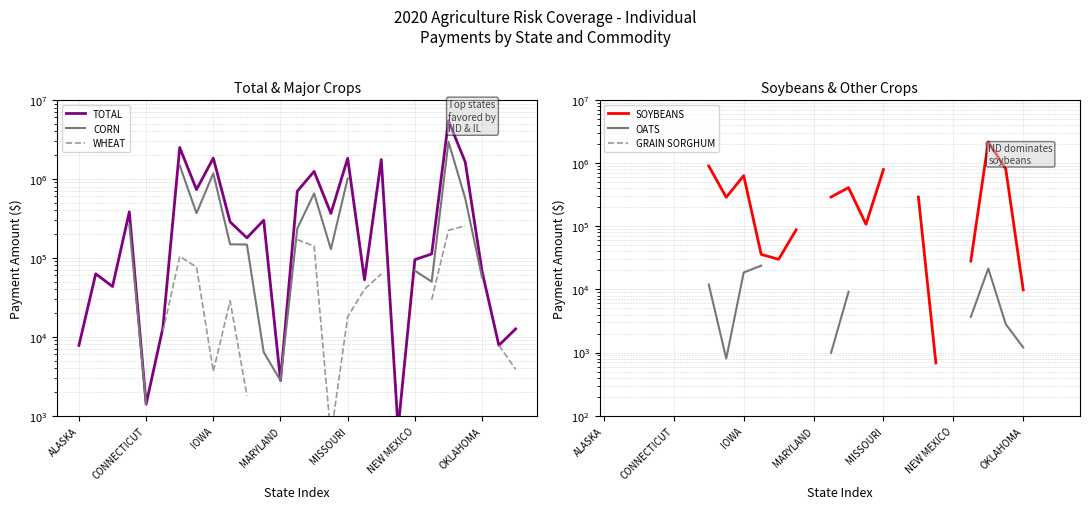

What is the label of the 16th point from the right?

11